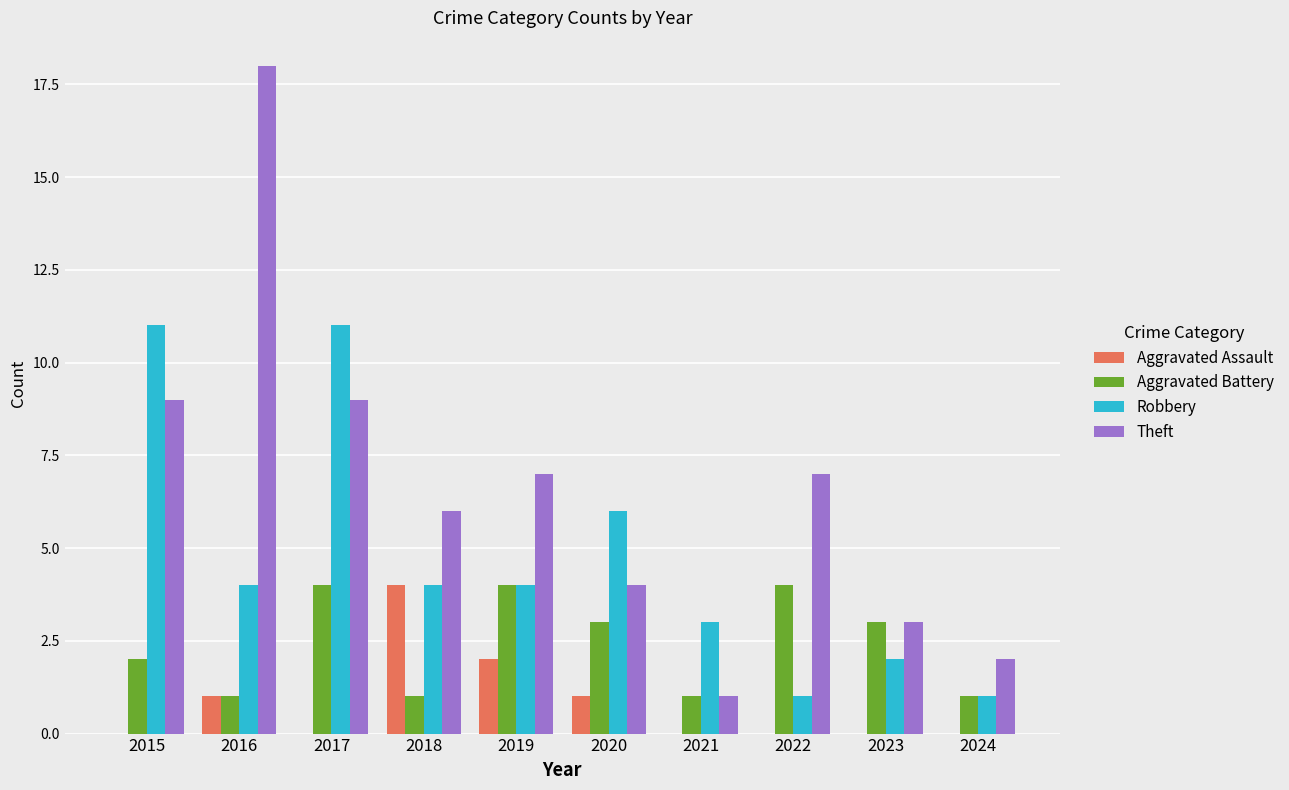

How many Aggravated Assault values are between 0 and 1?

8